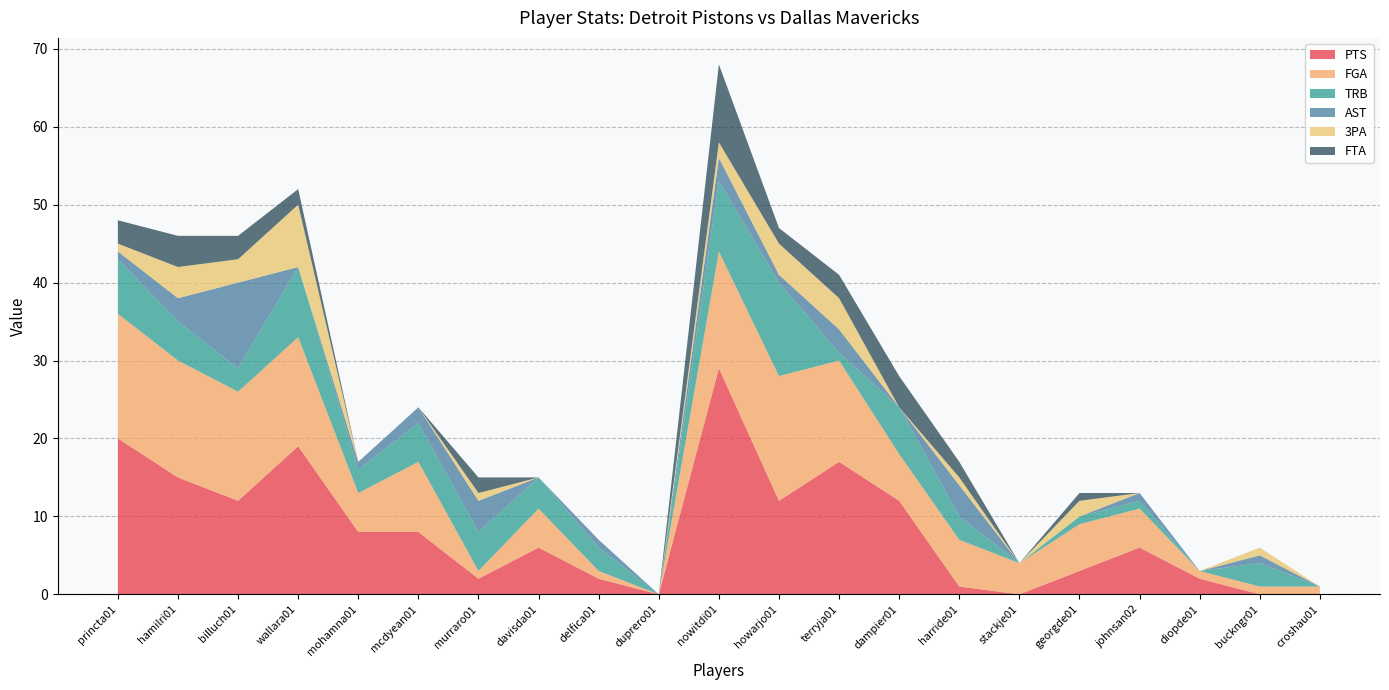

Reading left to right, what are all the values shown in this chart?

PTS: princta01=20	hamilri01=15	billuch01=12	wallara01=19	mohamna01=8	mcdyean01=8	murraro01=2	davisda01=6	delfica01=2	duprero01=0	nowitdi01=29	howarjo01=12	terryja01=17	dampier01=12	harride01=1	stackje01=0	georgde01=3	johnsan02=6	diopde01=2	buckngr01=0	croshau01=0
FGA: princta01=16	hamilri01=15	billuch01=14	wallara01=14	mohamna01=5	mcdyean01=9	murraro01=1	davisda01=5	delfica01=1	duprero01=0	nowitdi01=15	howarjo01=16	terryja01=13	dampier01=6	harride01=6	stackje01=4	georgde01=6	johnsan02=5	diopde01=1	buckngr01=1	croshau01=1
TRB: princta01=7	hamilri01=5	billuch01=3	wallara01=9	mohamna01=3	mcdyean01=5	murraro01=5	davisda01=4	delfica01=3	duprero01=0	nowitdi01=9	howarjo01=12	terryja01=1	dampier01=6	harride01=3	stackje01=0	georgde01=1	johnsan02=1	diopde01=0	buckngr01=3	croshau01=0
AST: princta01=1	hamilri01=3	billuch01=11	wallara01=0	mohamna01=1	mcdyean01=2	murraro01=4	davisda01=0	delfica01=1	duprero01=0	nowitdi01=3	howarjo01=1	terryja01=3	dampier01=0	harride01=4	stackje01=0	georgde01=0	johnsan02=1	diopde01=0	buckngr01=1	croshau01=0
3PA: princta01=1	hamilri01=4	billuch01=3	wallara01=8	mohamna01=0	mcdyean01=0	murraro01=1	davisda01=0	delfica01=0	duprero01=0	nowitdi01=2	howarjo01=4	terryja01=4	dampier01=0	harride01=1	stackje01=0	georgde01=2	johnsan02=0	diopde01=0	buckngr01=1	croshau01=0
FTA: princta01=3	hamilri01=4	billuch01=3	wallara01=2	mohamna01=0	mcdyean01=0	murraro01=2	davisda01=0	delfica01=0	duprero01=0	nowitdi01=10	howarjo01=2	terryja01=3	dampier01=4	harride01=2	stackje01=0	georgde01=1	johnsan02=0	diopde01=0	buckngr01=0	croshau01=0